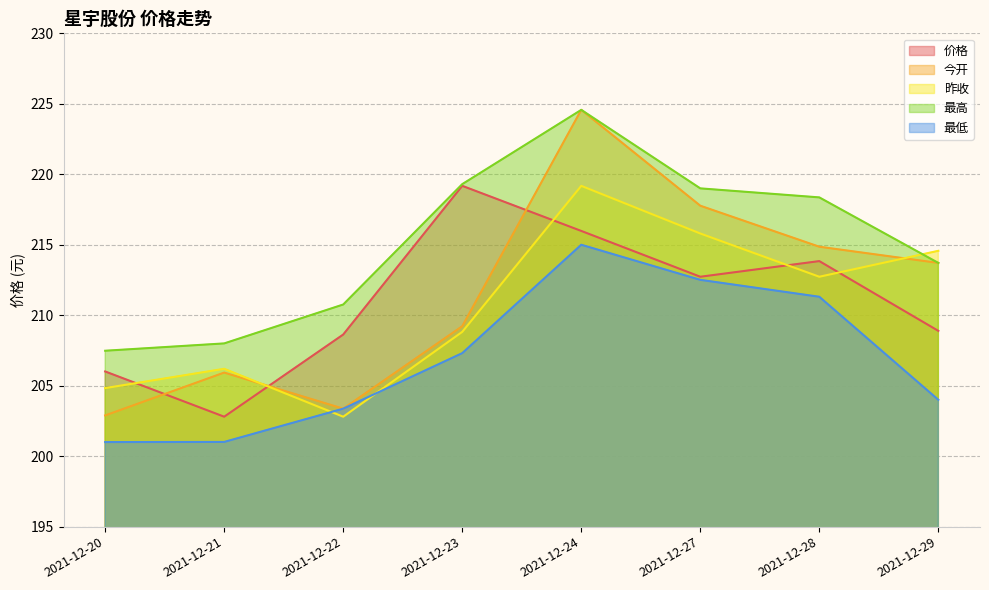

In 最高, how many points are higher than both neighbors (excluding endpoints)?

1